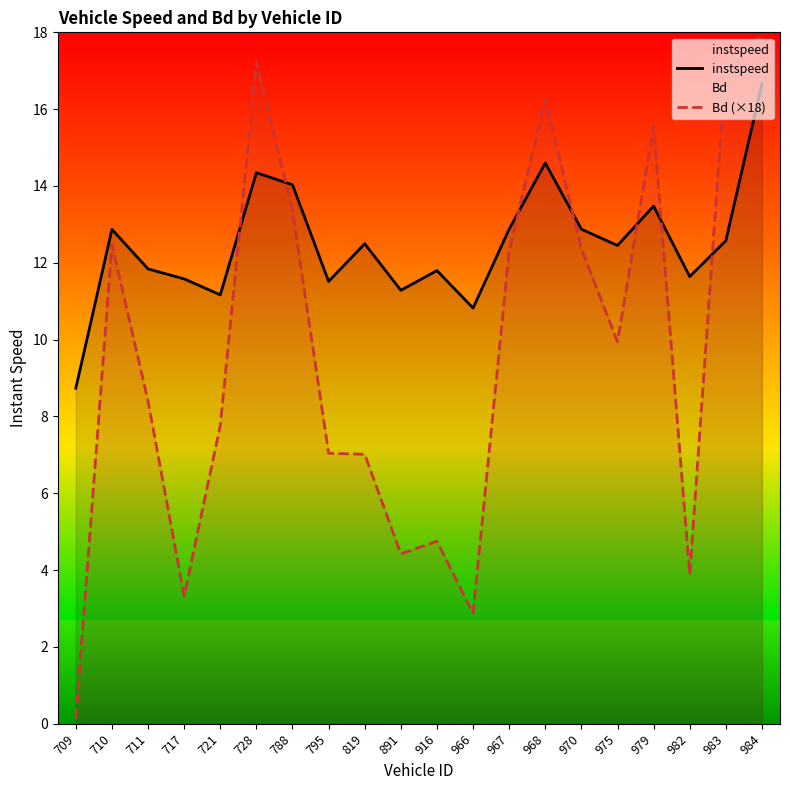

The Bd (×18) series shows 9.9 at 975. True or false?

True